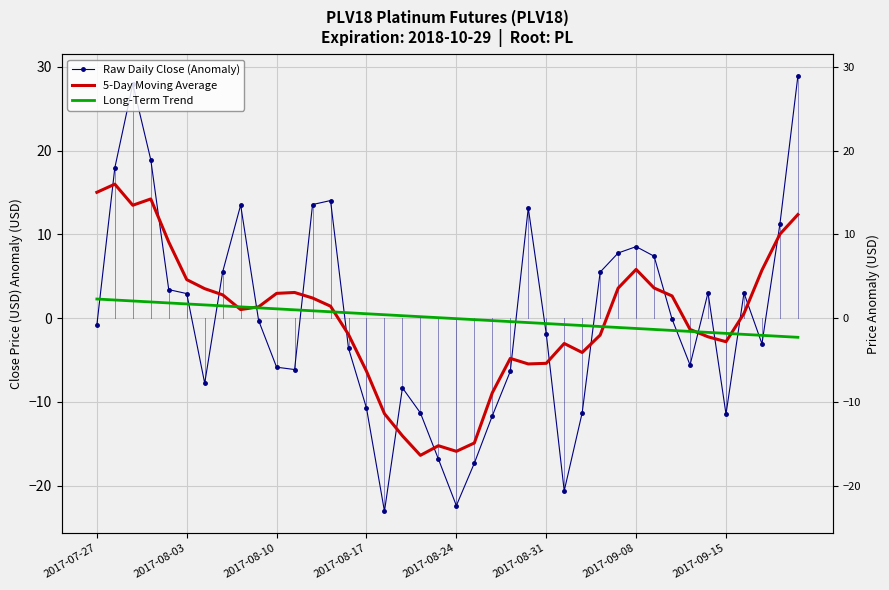

Is this an area chart (filled region under the line)?

No